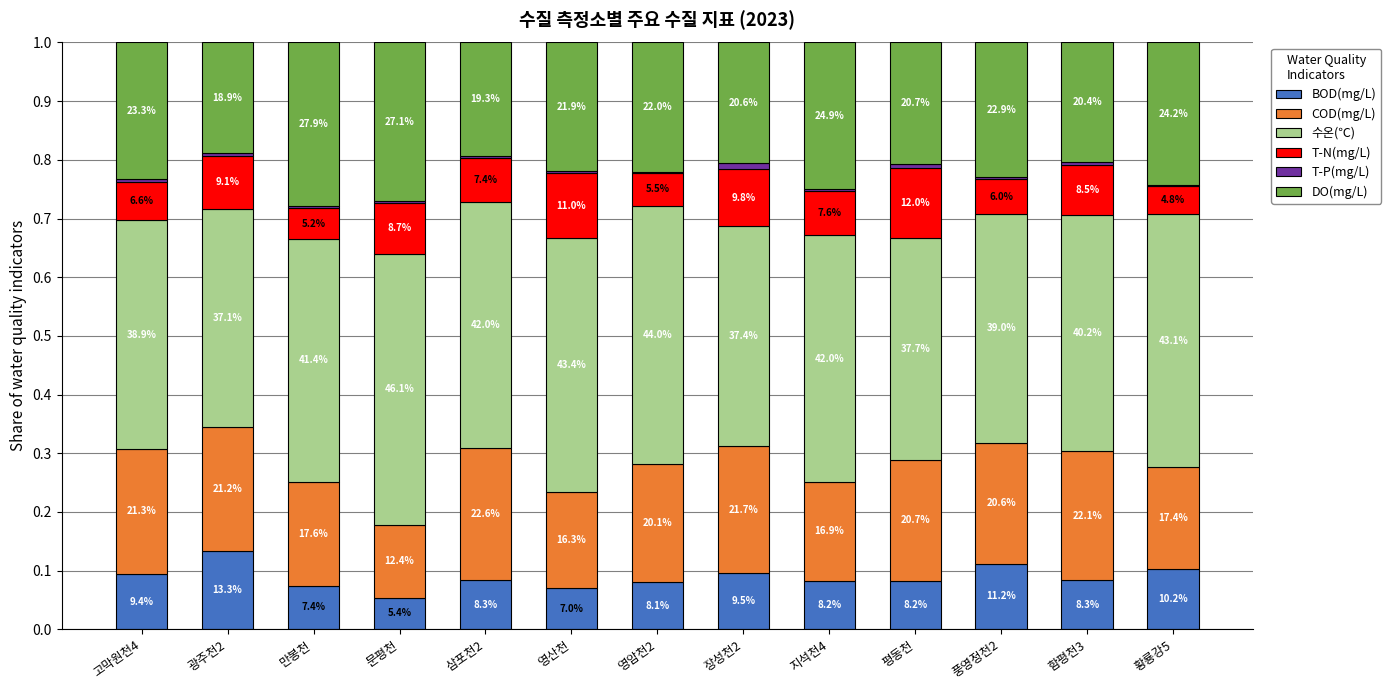

What is the sum of all T-N(mg/L) values?

1.0